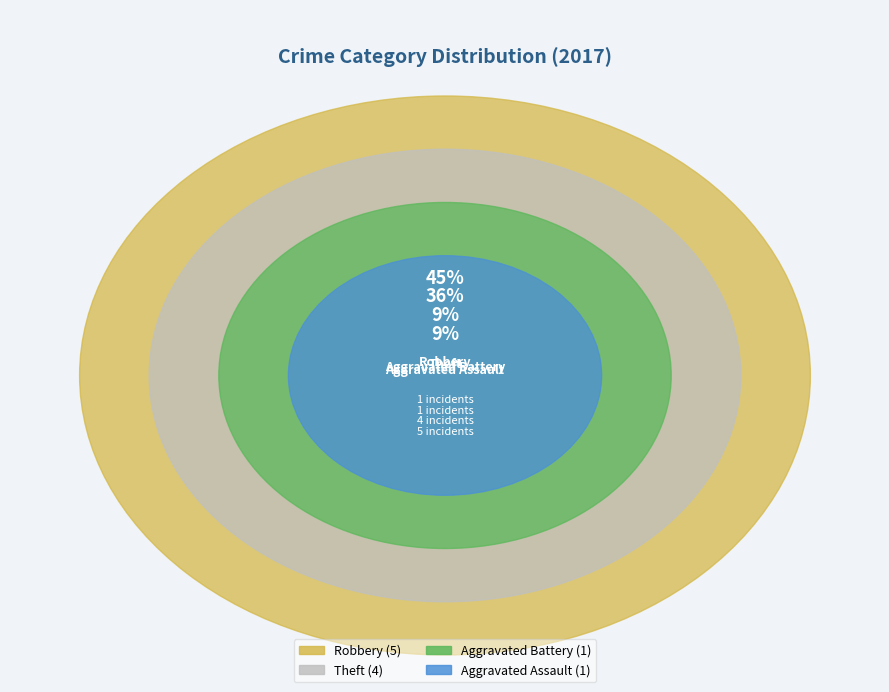

To the nearest percent, what is the difference between the largest and smallest slice percentages?

36%